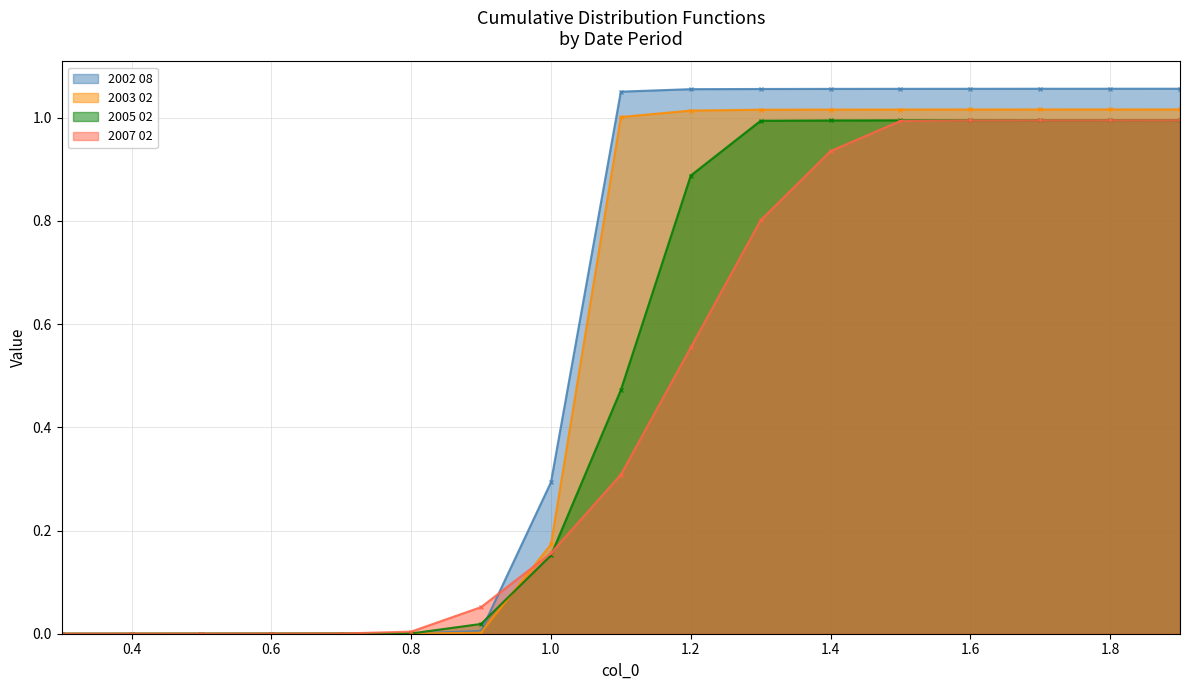

List the labels in order of 2005 02 value, largest first.

1.9, 1.8, 1.7, 1.6, 1.5, 1.4, 1.3, 1.2, 1.1, 1.0, 0.9, 0.8, 0.7, 0.6, 0.5, 0.4, 0.3